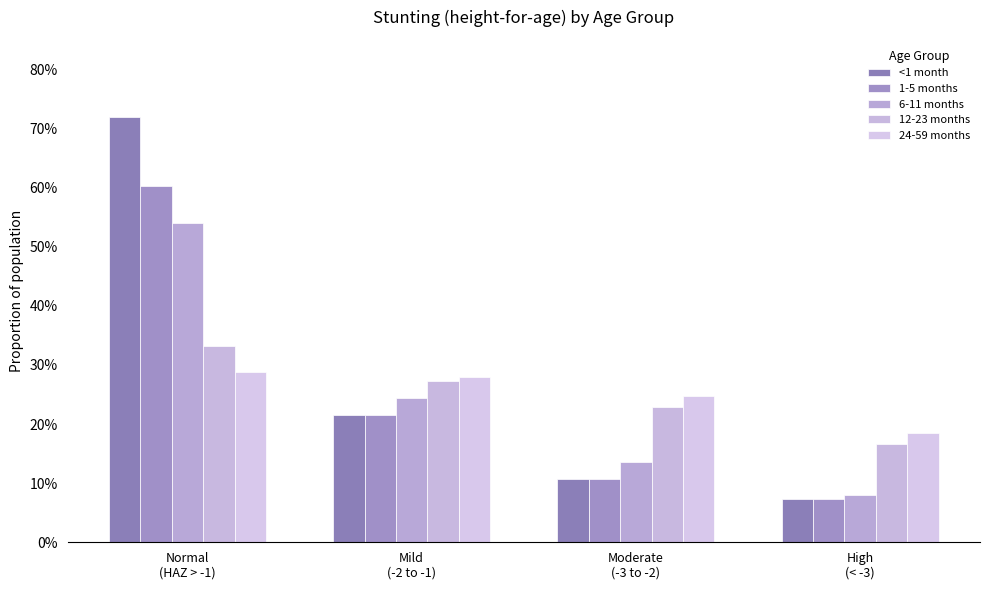

Which series has the largest range (max minus min)?

<1 month